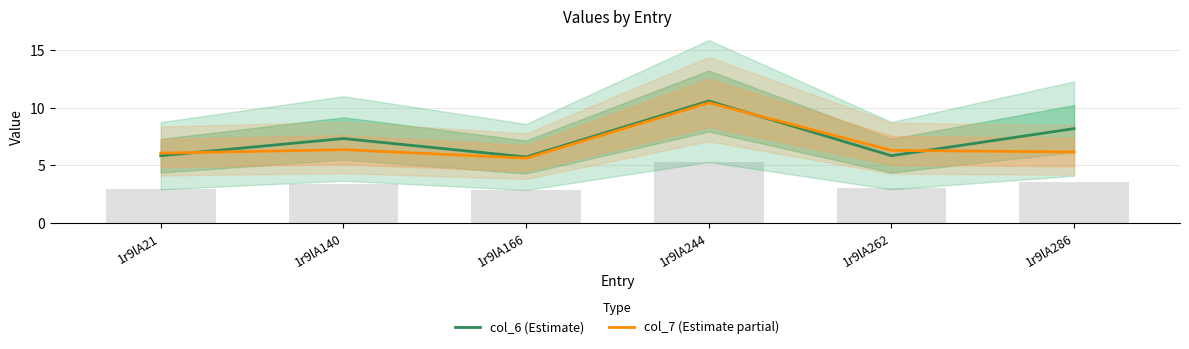

List the series in order of their peak value, lowest first.

col_7 (Estimate partial), col_6 (Estimate)